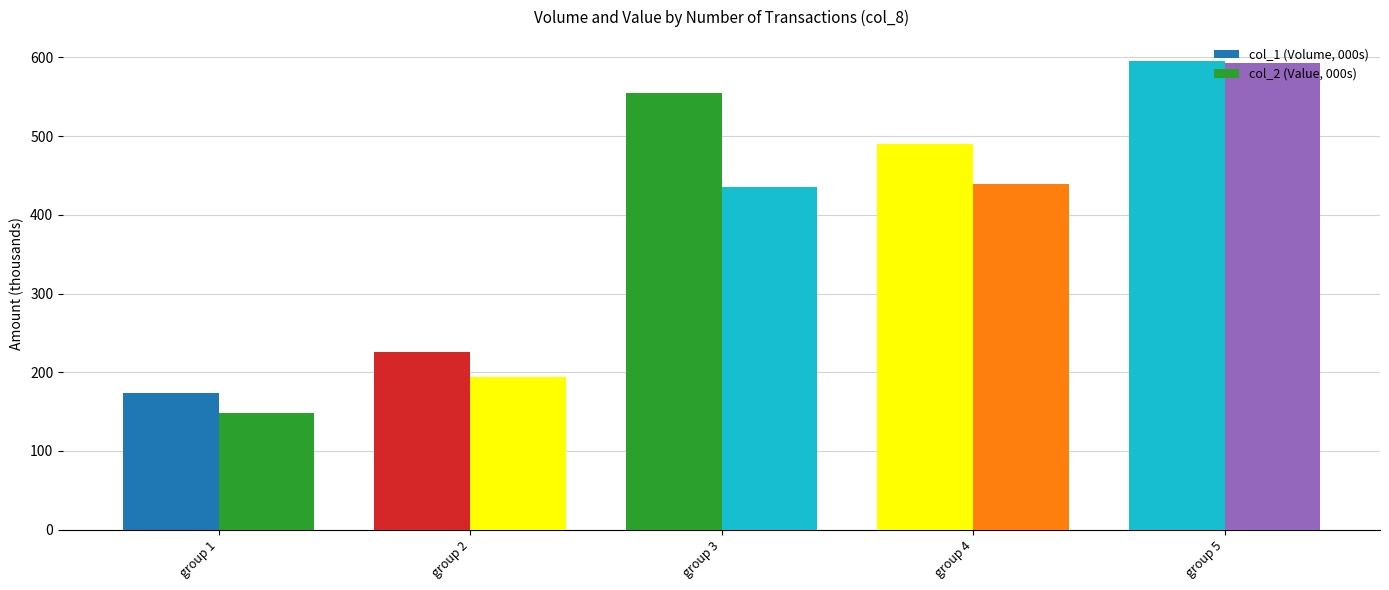

How many bars are there in total?

10